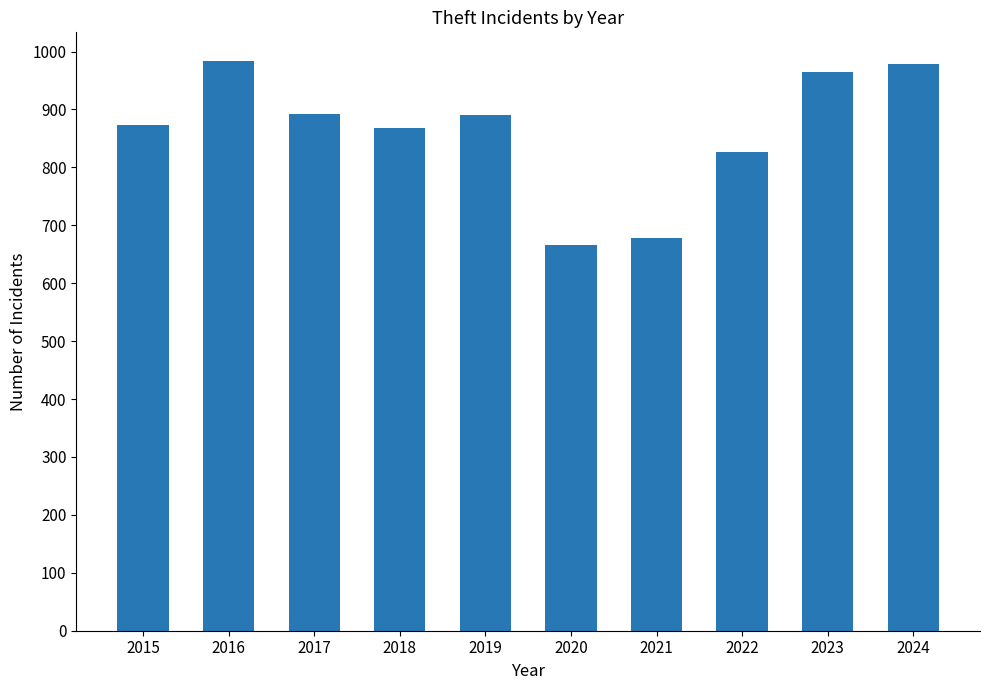

What is the ratio of the value at 2020 to the value at 2022?

0.8